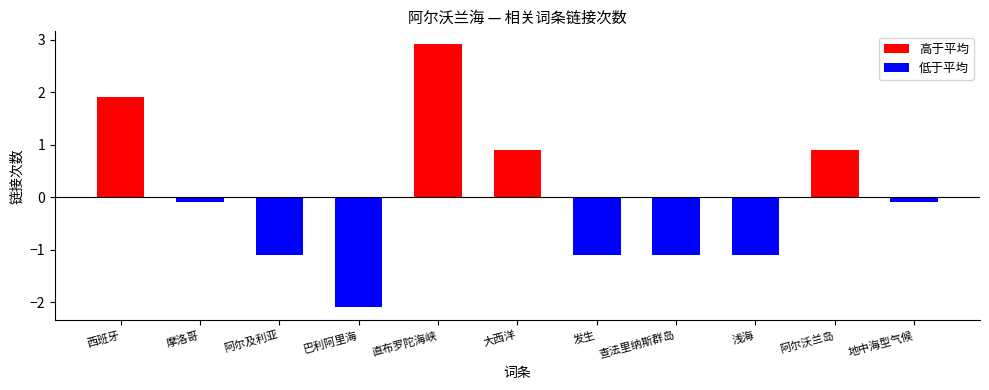

How many values in the 高于平均 series exceed 0?

4